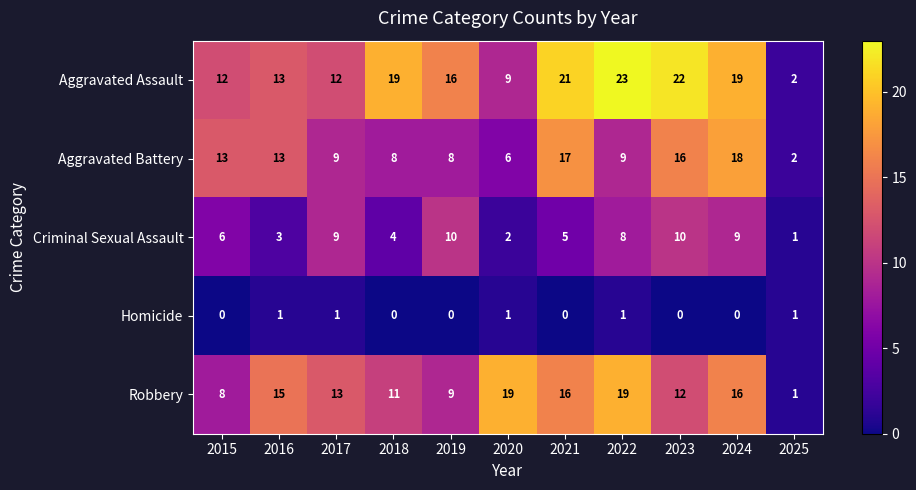

List the series in order of their peak value, lowest first.

Homicide, Criminal Sexual Assault, Aggravated Battery, Robbery, Aggravated Assault